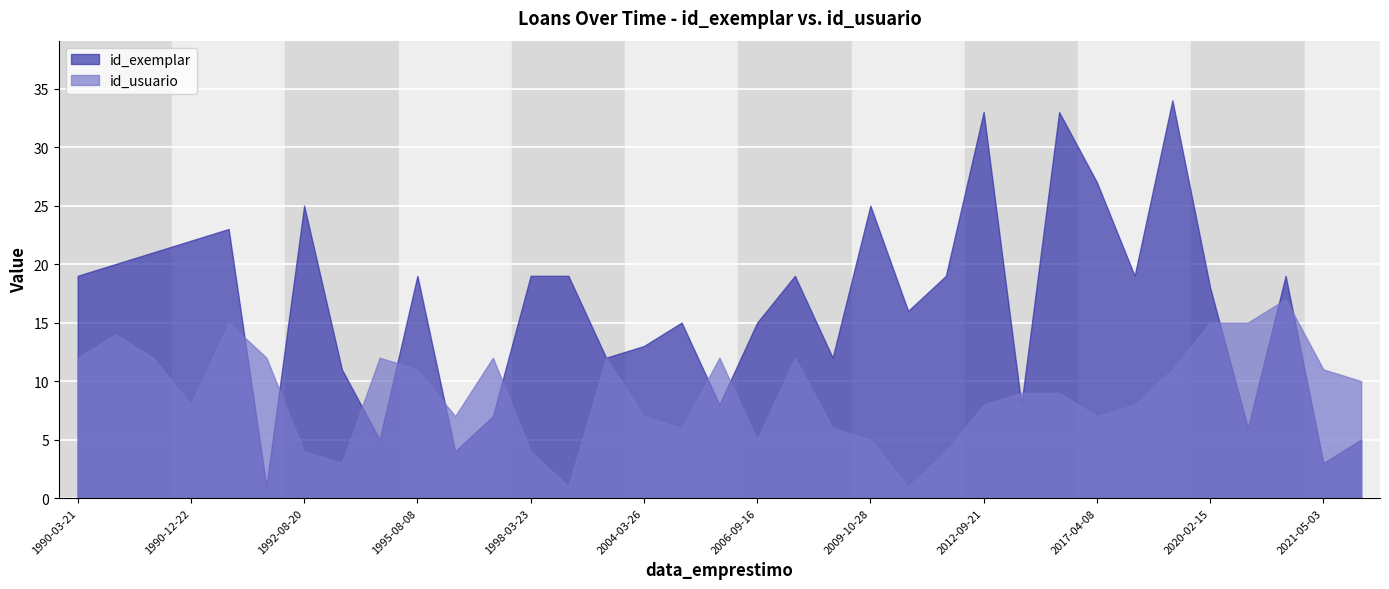

Reading left to right, extract all data points from this chart.

id_exemplar: 19	20	21	22	23	1	25	11	5	19	4	7	19	19	12	13	15	8	15	19	12	25	16	19	33	8	33	27	19	34	18	6	19	3	5
id_usuario: 12	14	12	8	15	12	4	3	12	11	7	12	4	1	12	7	6	12	5	12	6	5	1	4	8	9	9	7	8	11	15	15	17	11	10